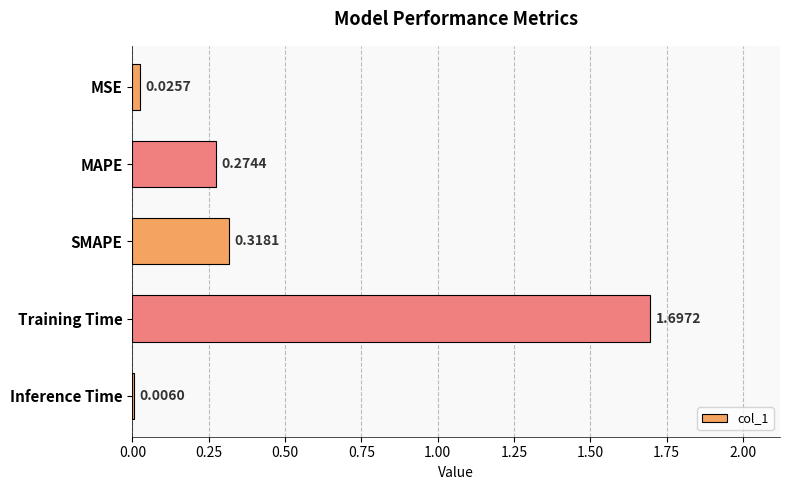

At which label is the value closest to 0?

Inference Time